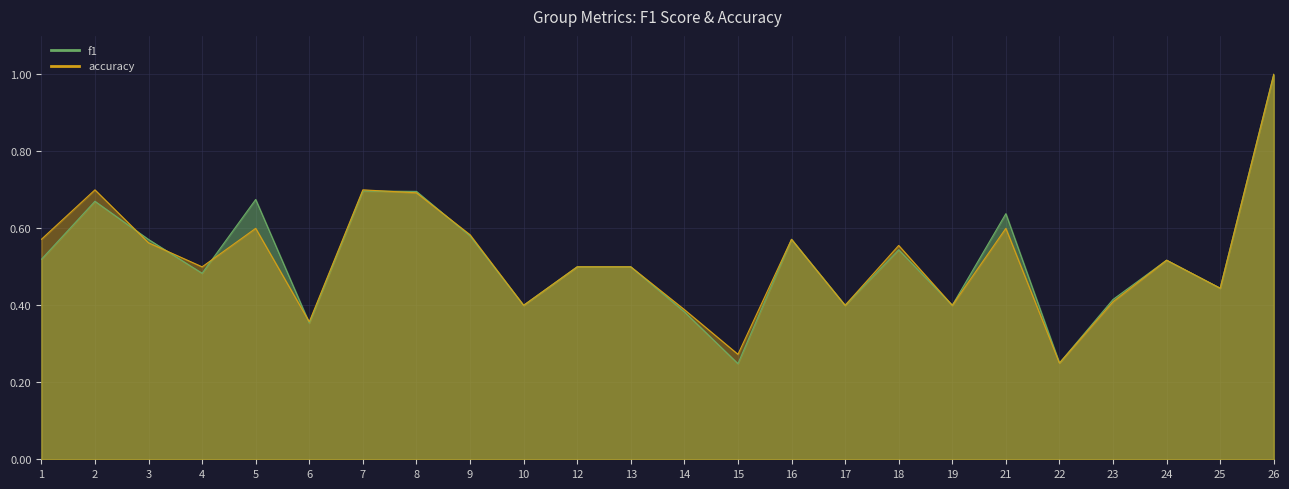

What is the value of the f1 point at the 18th from the left?

0.4